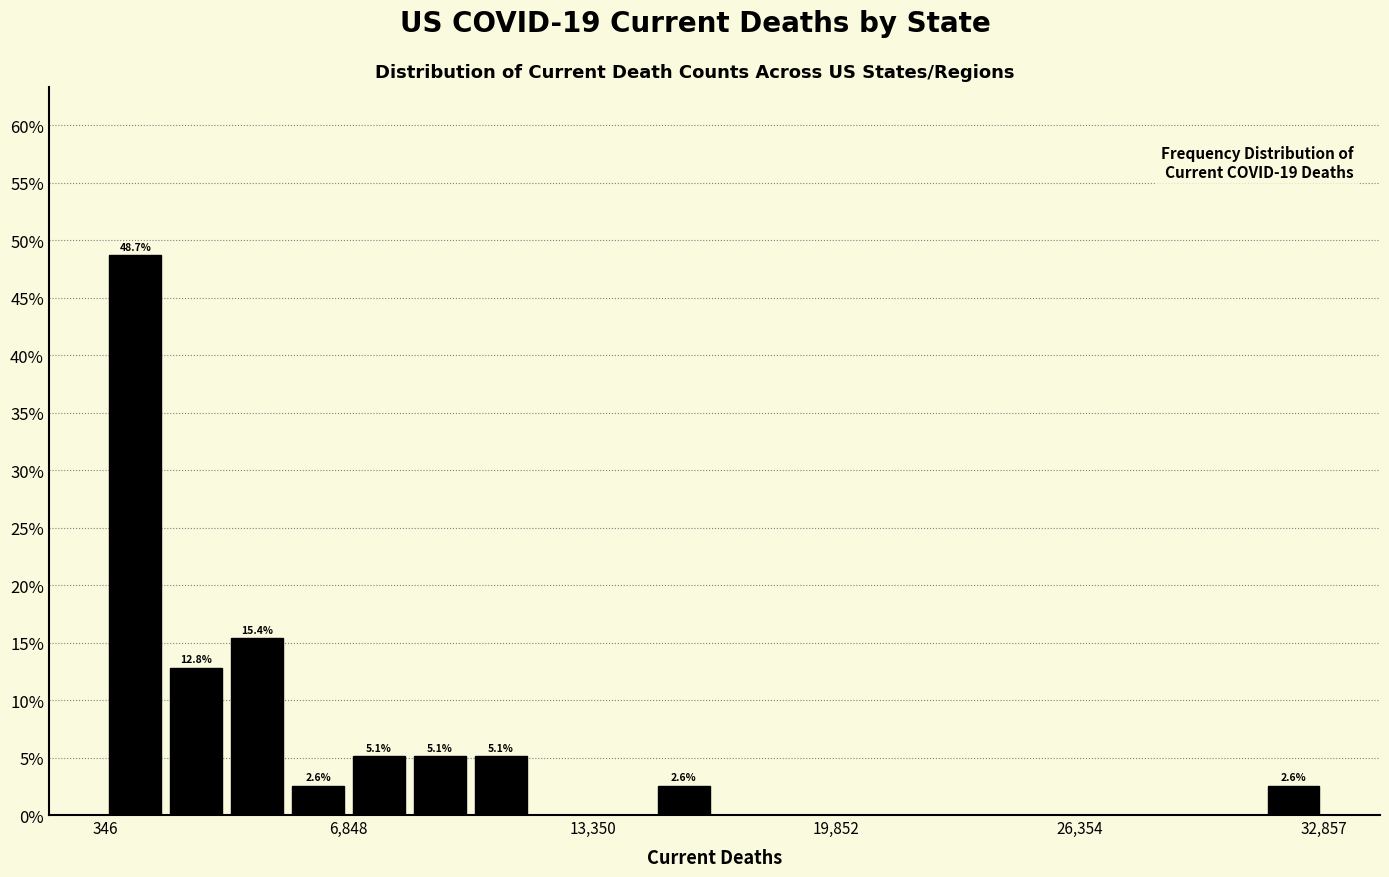

Around what value on the x-axis is the tallest bar? Give the approximate position of its centre, as read against the axis.

1000